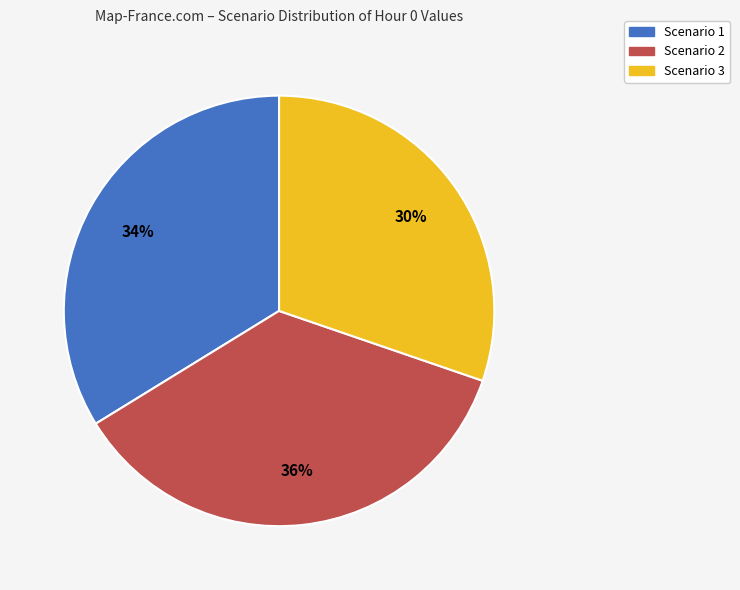

Rank the categories by value from highest to lowest.

Scenario 2, Scenario 1, Scenario 3